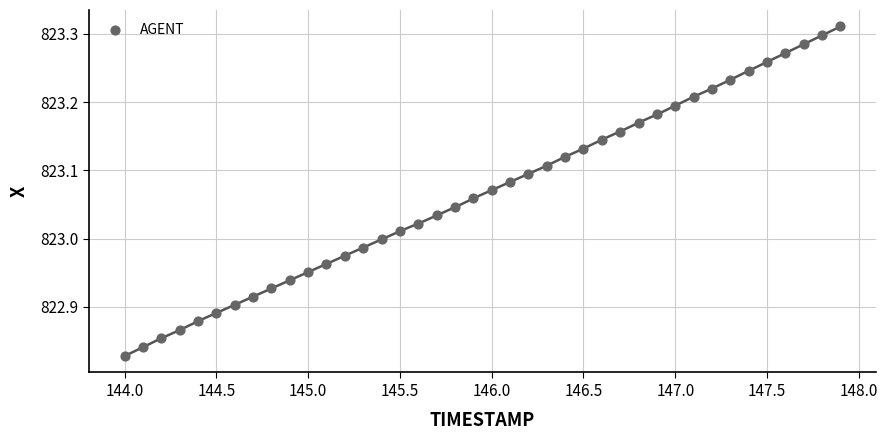

What is the range of X values (max minus min)?

3.9